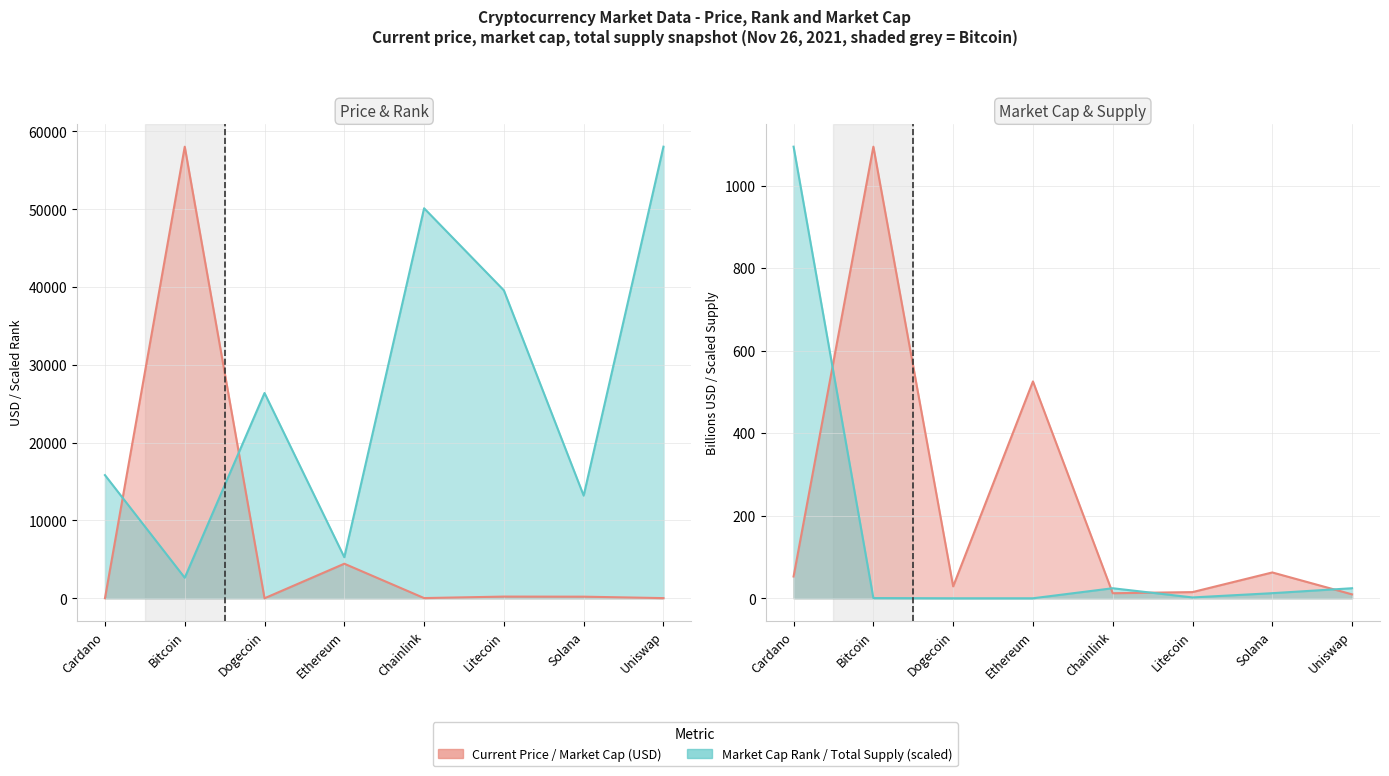

What is the label of the 6th point from the right?

Dogecoin